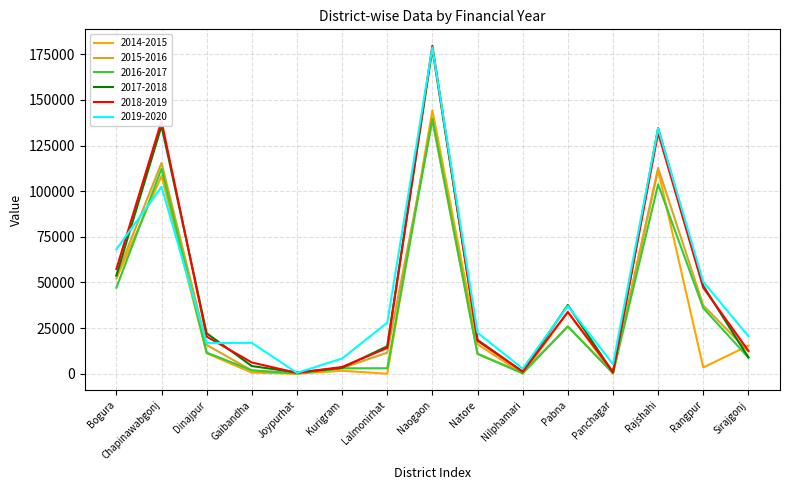

Which series changed the most between Bogura and Rajshahi?

2017-2018